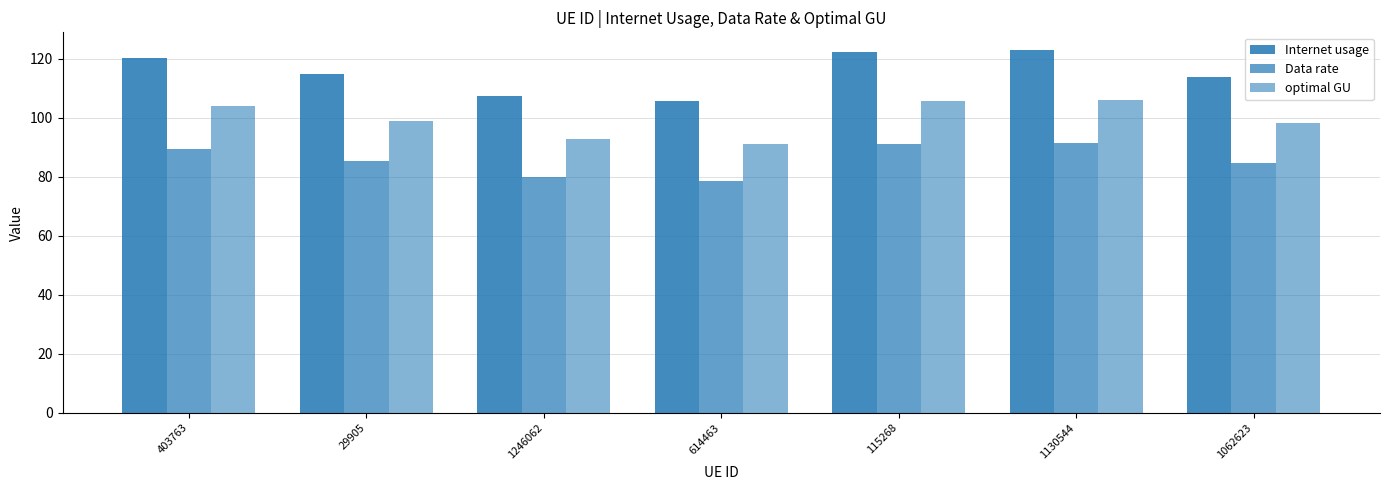

Reading right to left, extract all data points from this chart.

Internet usage: 114.0	122.8	122.4	105.7	107.4	114.8	120.4
Data rate: 84.8	91.4	91.1	78.7	79.9	85.4	89.6
optimal GU: 98.3	106.0	105.6	91.2	92.7	99.0	103.9